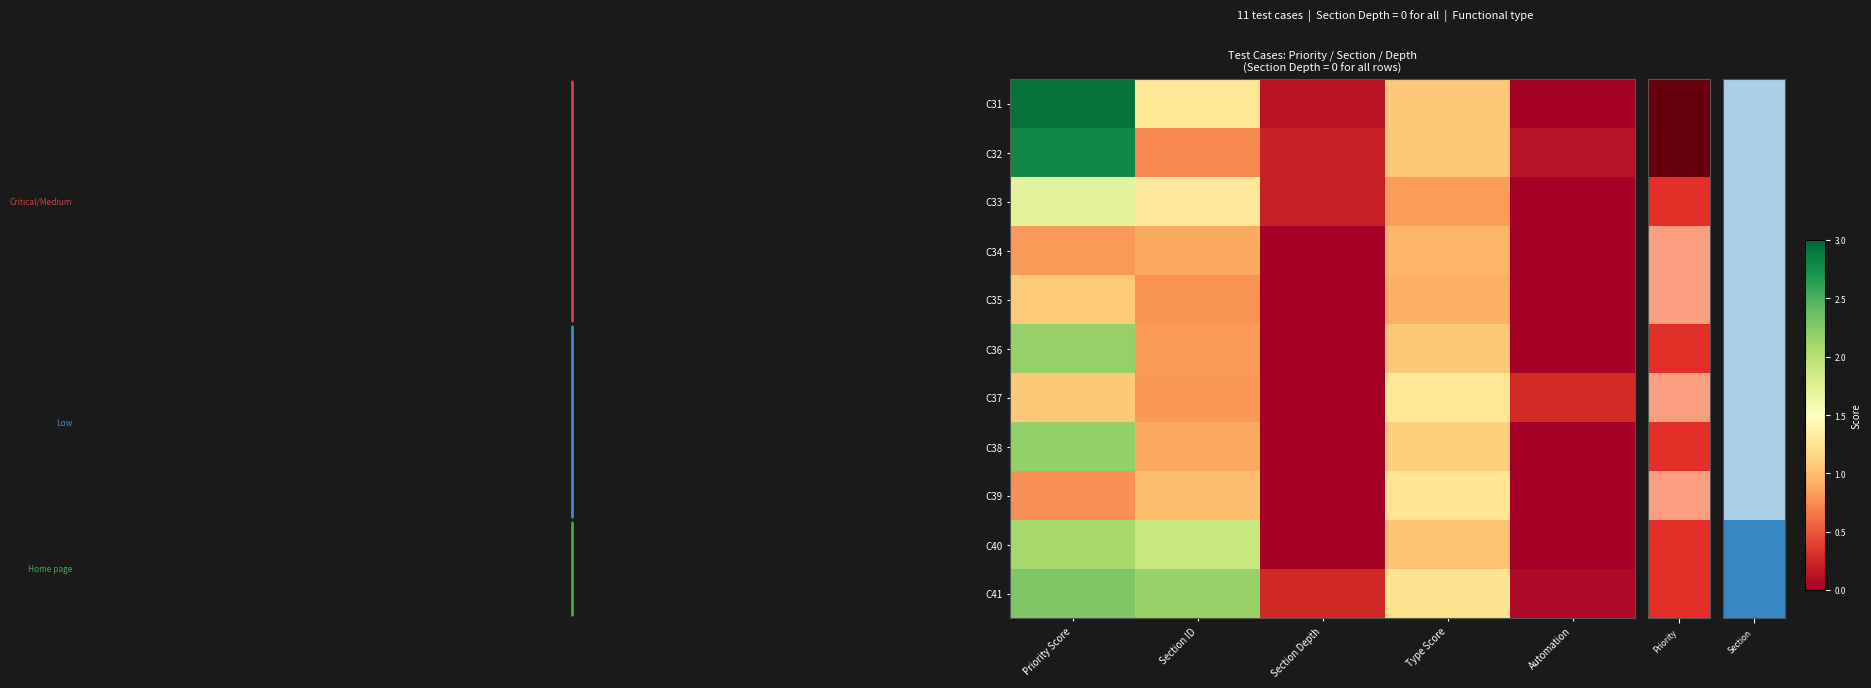

Reading left to right, extract all data points from this chart.

C31: Priority Score=2.9	Section ID=1.3	Section Depth=0.1	Type Score=1.1	Automation=-0.2
C32: Priority Score=2.8	Section ID=0.7	Section Depth=0.2	Type Score=1.1	Automation=0.1
C33: Priority Score=1.7	Section ID=1.3	Section Depth=0.2	Type Score=0.8	Automation=-0.2
C34: Priority Score=0.8	Section ID=0.9	Section Depth=0.0	Type Score=1.0	Automation=-0.1
C35: Priority Score=1.1	Section ID=0.8	Section Depth=-0.1	Type Score=0.9	Automation=-0.0
C36: Priority Score=2.2	Section ID=0.8	Section Depth=0.0	Type Score=1.1	Automation=-0.3
C37: Priority Score=1.1	Section ID=0.8	Section Depth=-0.3	Type Score=1.3	Automation=0.3
C38: Priority Score=2.2	Section ID=0.9	Section Depth=-0.2	Type Score=1.1	Automation=-0.0
C39: Priority Score=0.8	Section ID=1.0	Section Depth=-0.3	Type Score=1.2	Automation=-0.1
C40: Priority Score=2.1	Section ID=1.9	Section Depth=0.0	Type Score=1.0	Automation=-0.2
C41: Priority Score=2.3	Section ID=2.2	Section Depth=0.3	Type Score=1.2	Automation=0.1